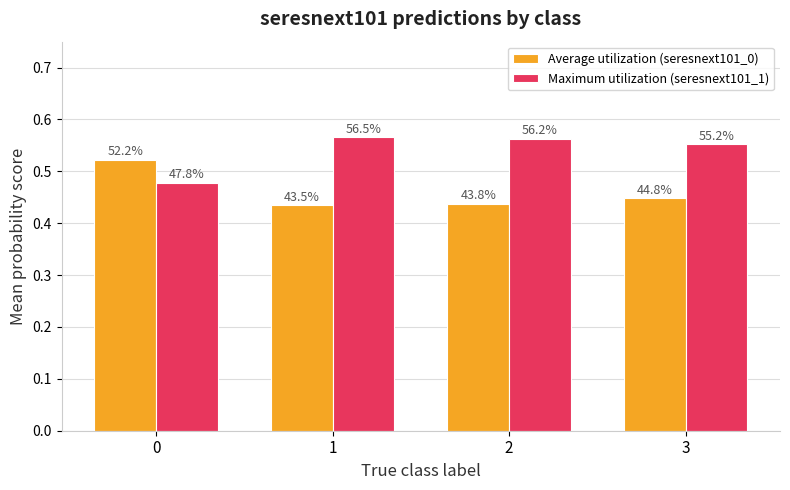

What is the difference between the Average utilization (seresnext101_0) values at 3 and 0?

0.1